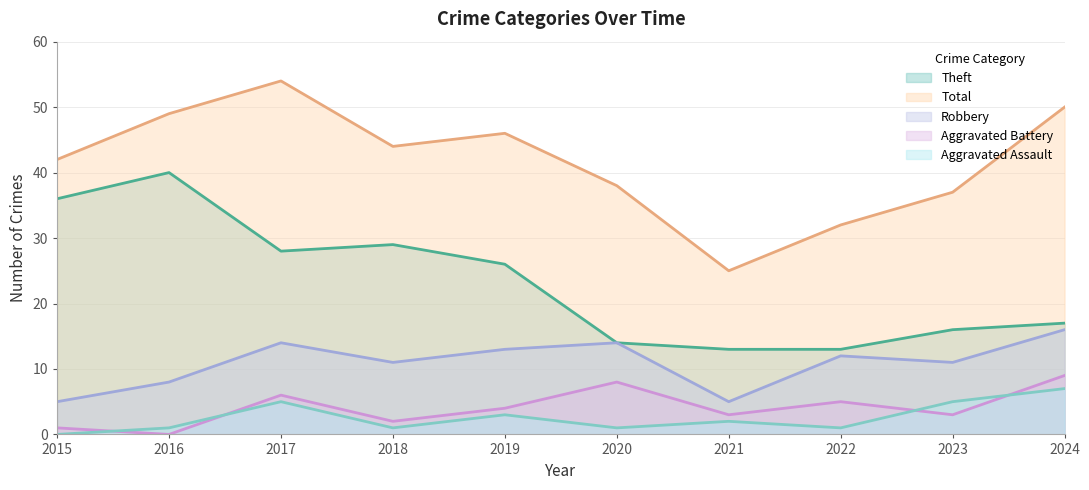

At how many categories does at least one series exceed 24?

10